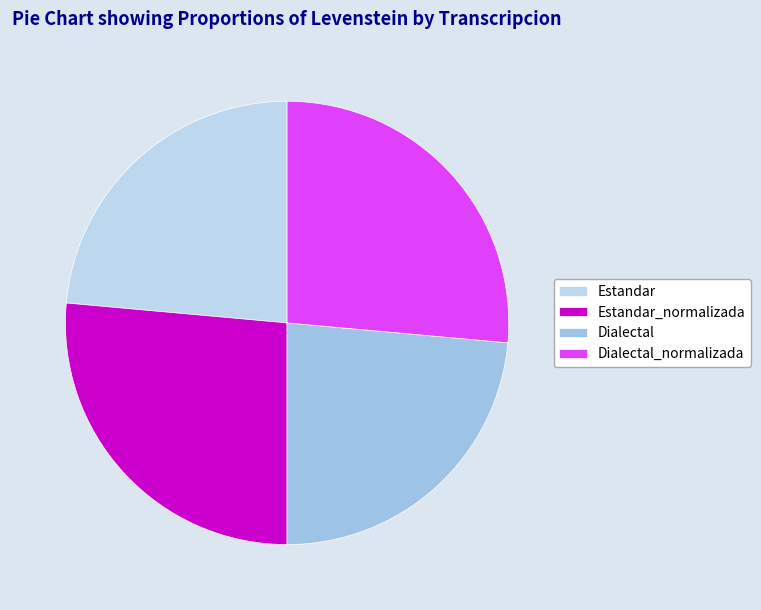

To the nearest percent, what is the combined percentage of Dialectal and Dialectal_normalizada?

50%